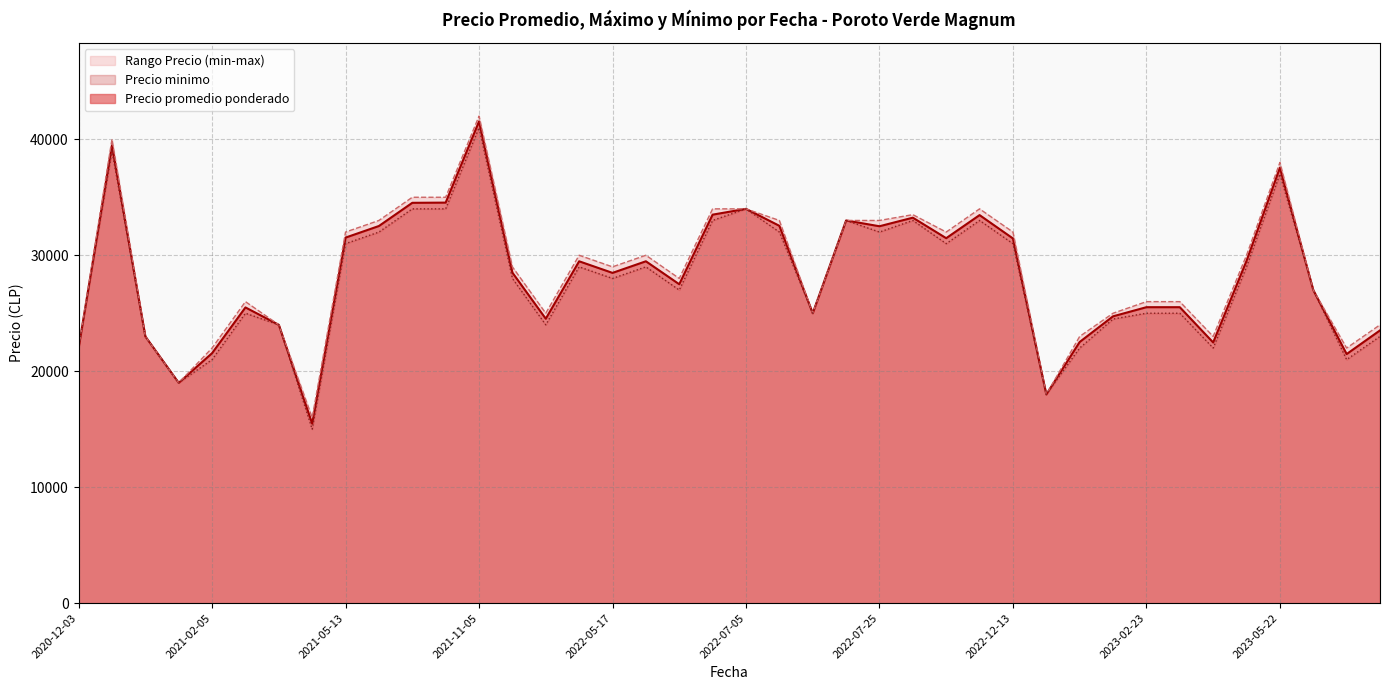

Which series changed the most between 2023-01-30 and 2022-05-25?

Precio maximo